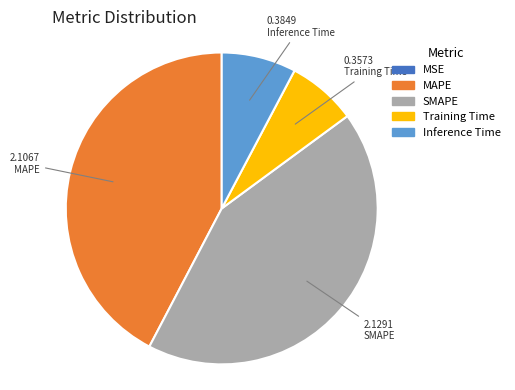

Between Inference Time and MAPE, which is larger?

MAPE